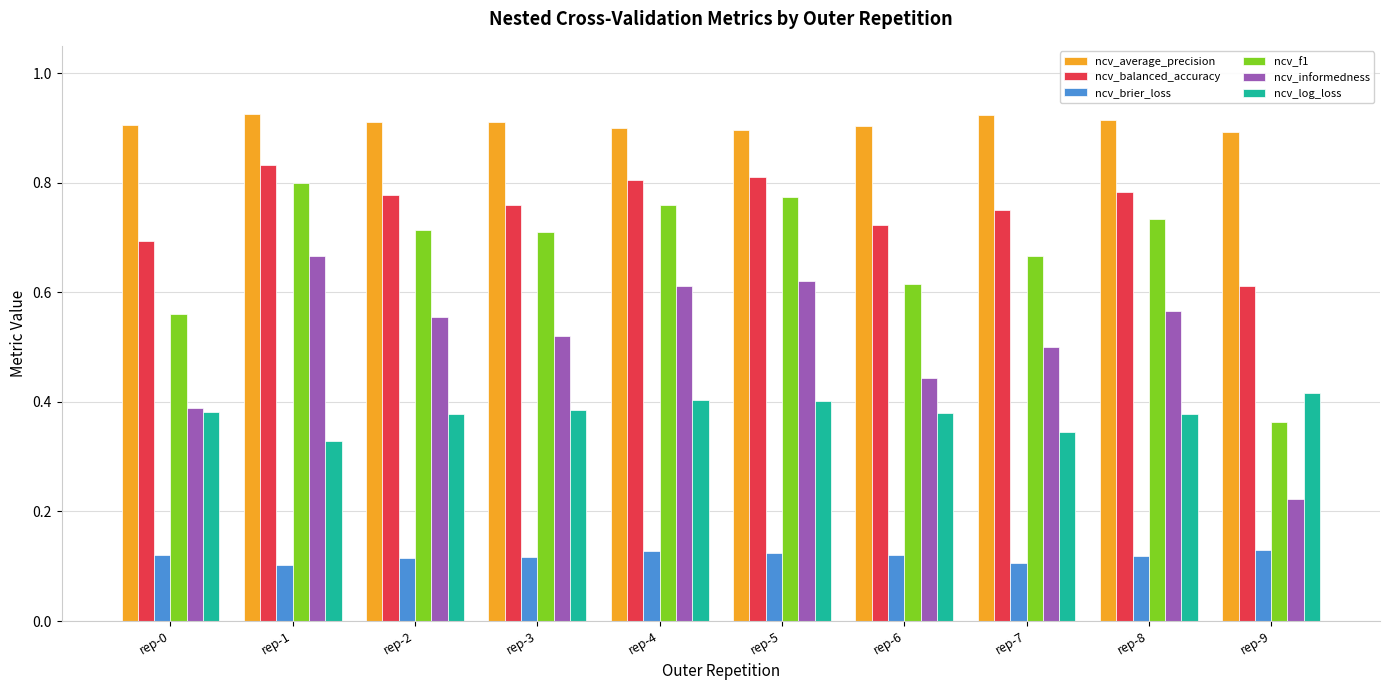

Does the chart contain any negative values?

No